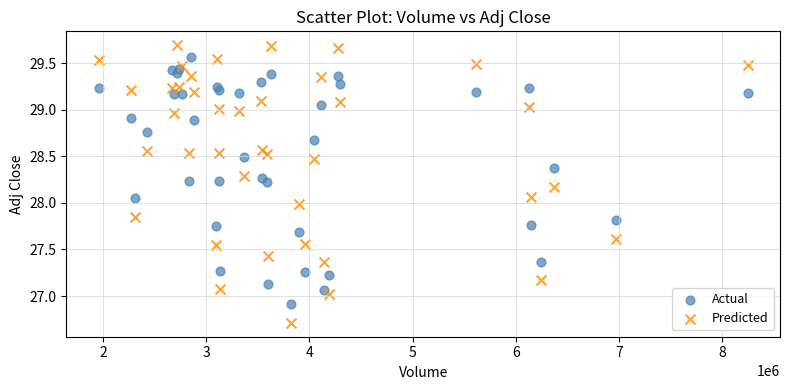

What are all the series names shown in the legend?

Actual, Predicted